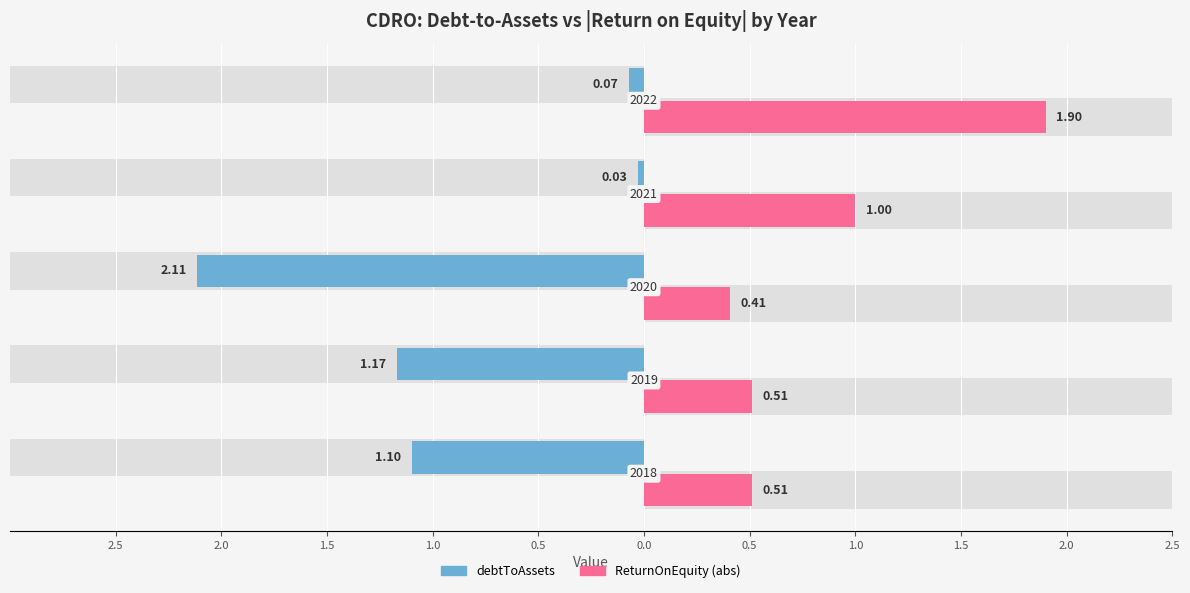

What is the difference between the maximum and minimum values in the ReturnOnEquity (abs) series?

1.5